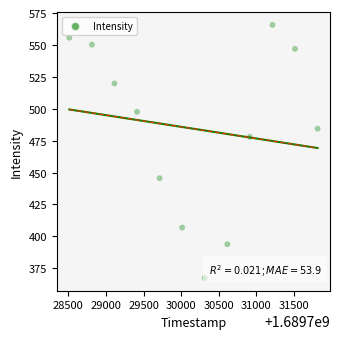

What Y value in the scatter plot is closest to 466?

478.0